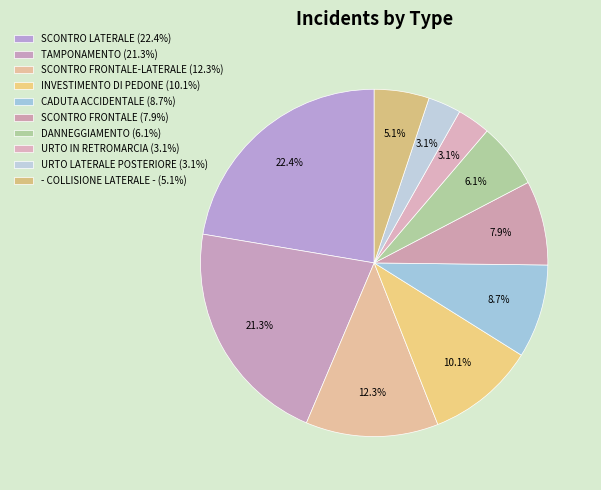

How many slices are in this pie chart?

10